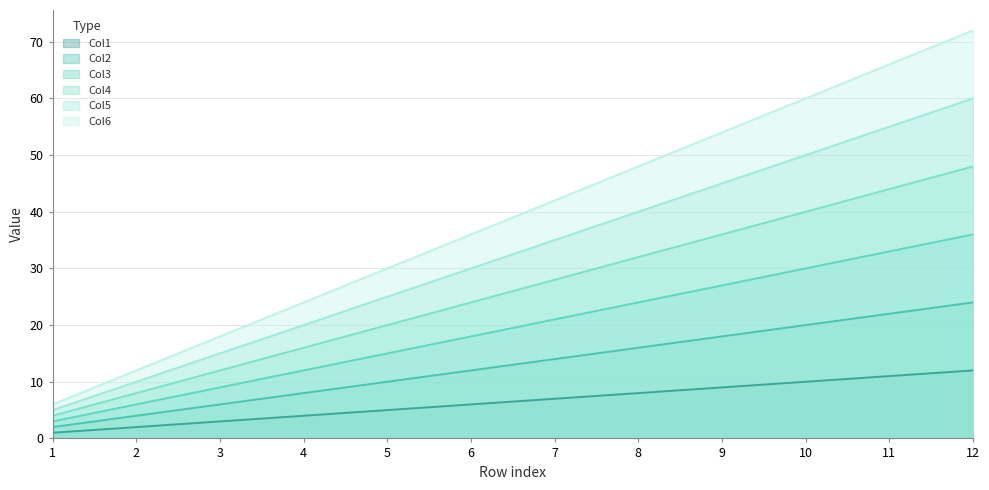

What value does the Col6 series have at 8?

48